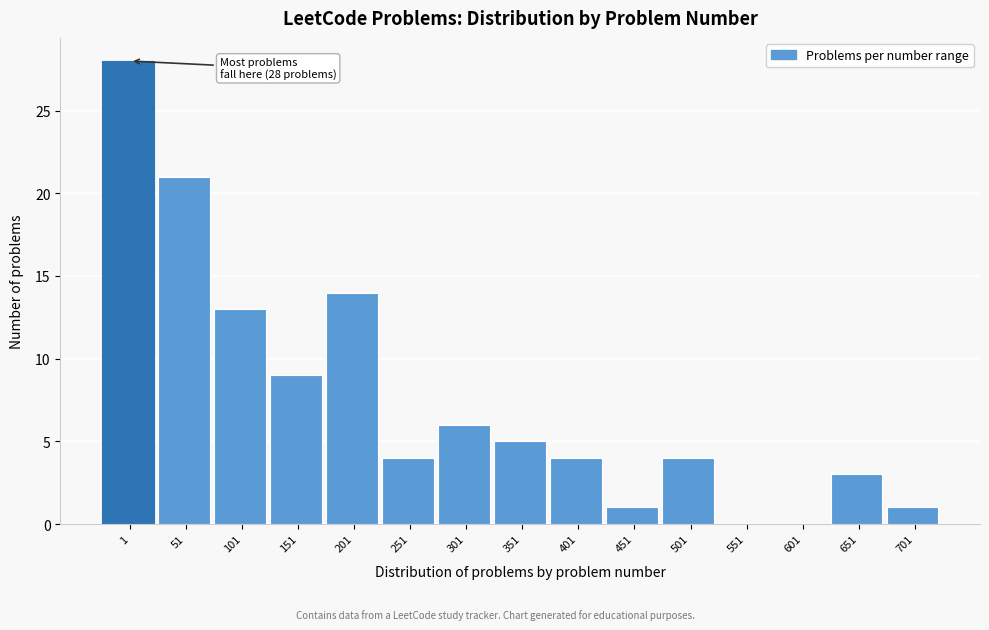

Reading right to left, list all the values displayed in this chart.

701=1	651=3	601=0	551=0	501=4	451=1	401=4	351=5	301=6	251=4	201=14	151=9	101=13	51=21	1=28